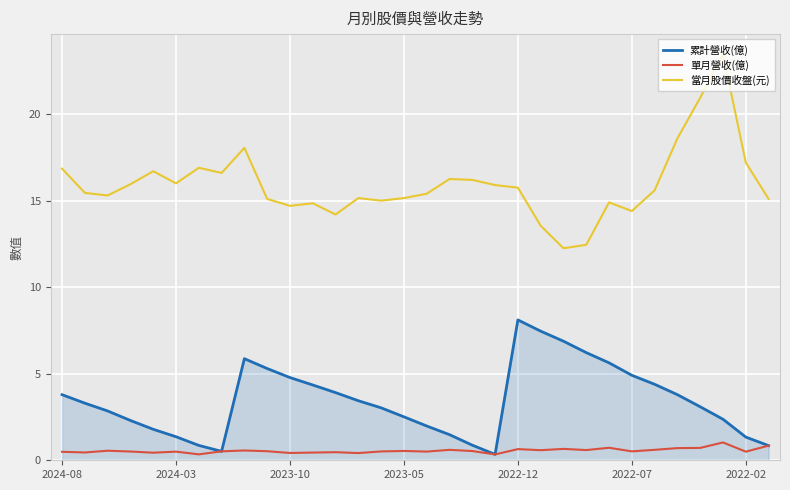

How many lines are shown in the chart?

3